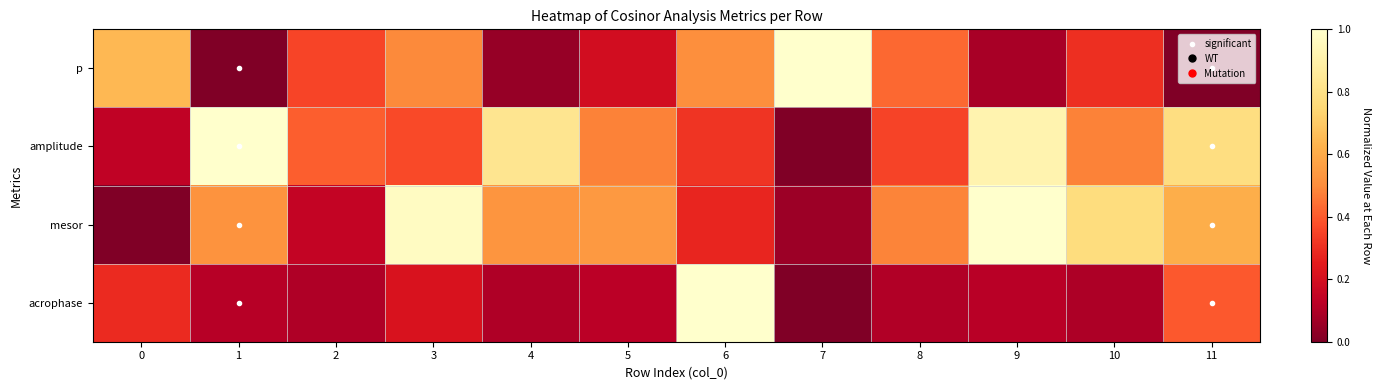

At which category is the sum across all series the highest?

9